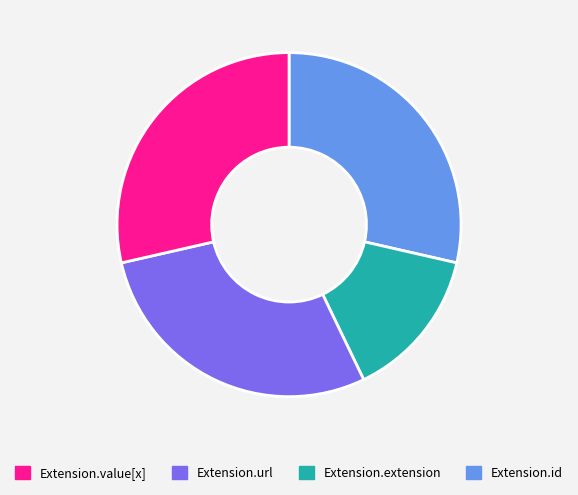

Is there any slice that represents more than half of the pie?

No